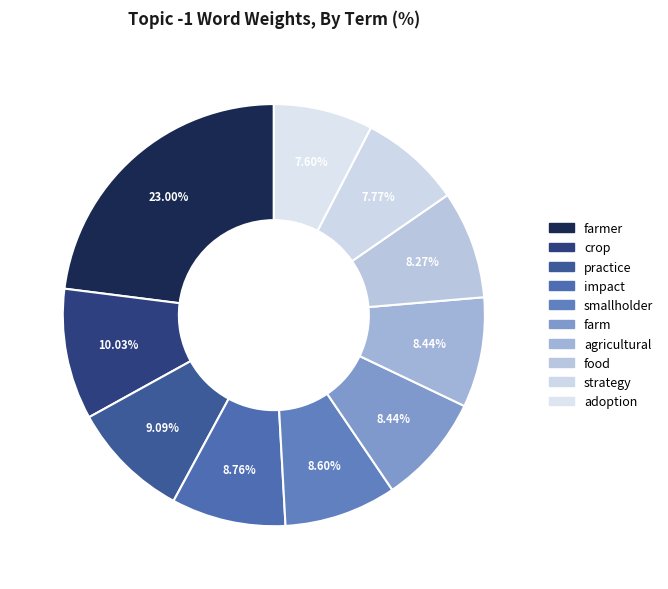

How many slices are in this pie chart?

10